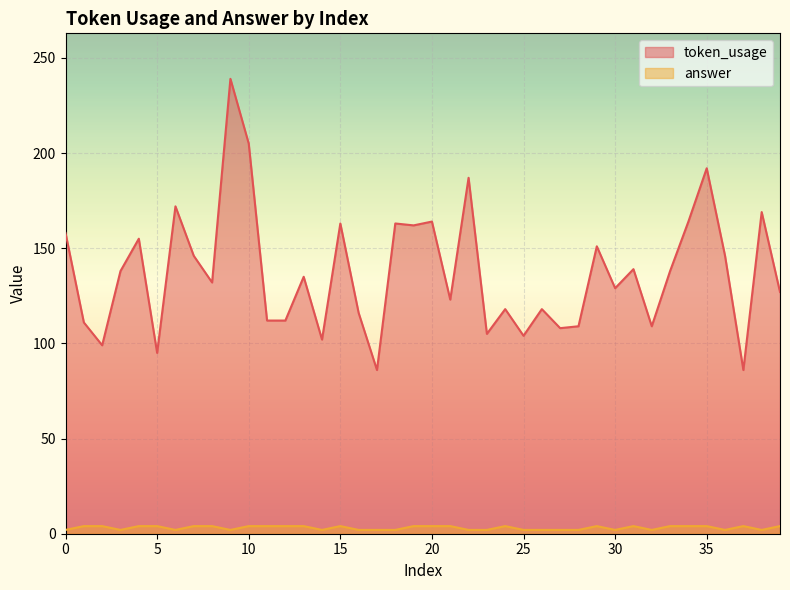

True or false: token_usage has a value of 96 at 7.

False